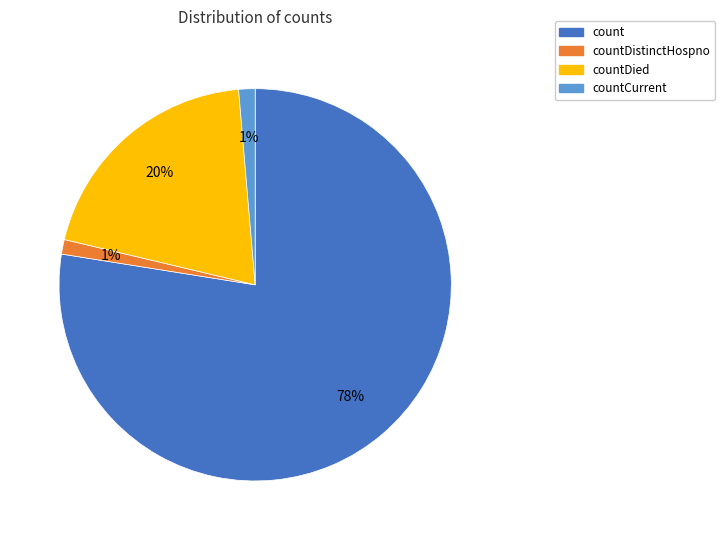

To the nearest percent, what percentage of the pie is countDistinctHospno?

1%